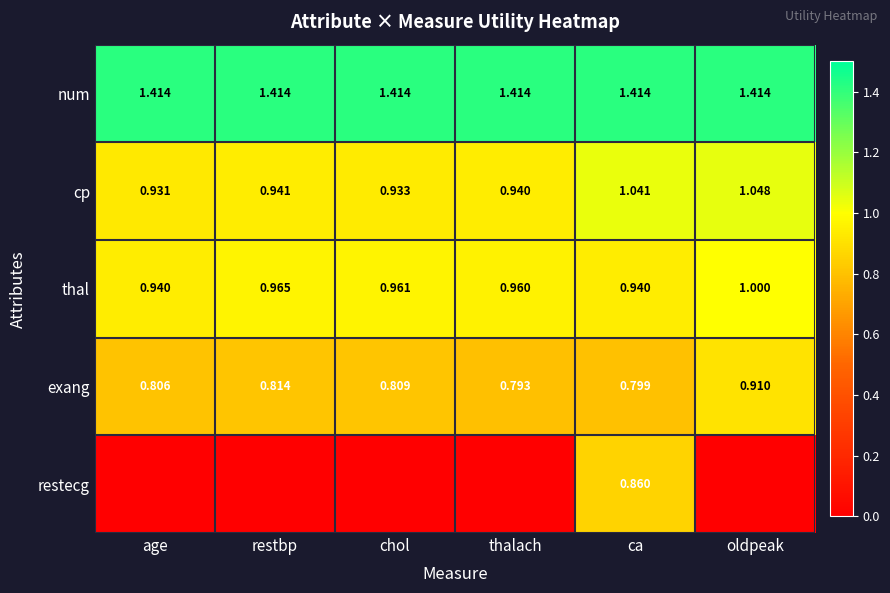

At which label is exang closest to 0?

thalach